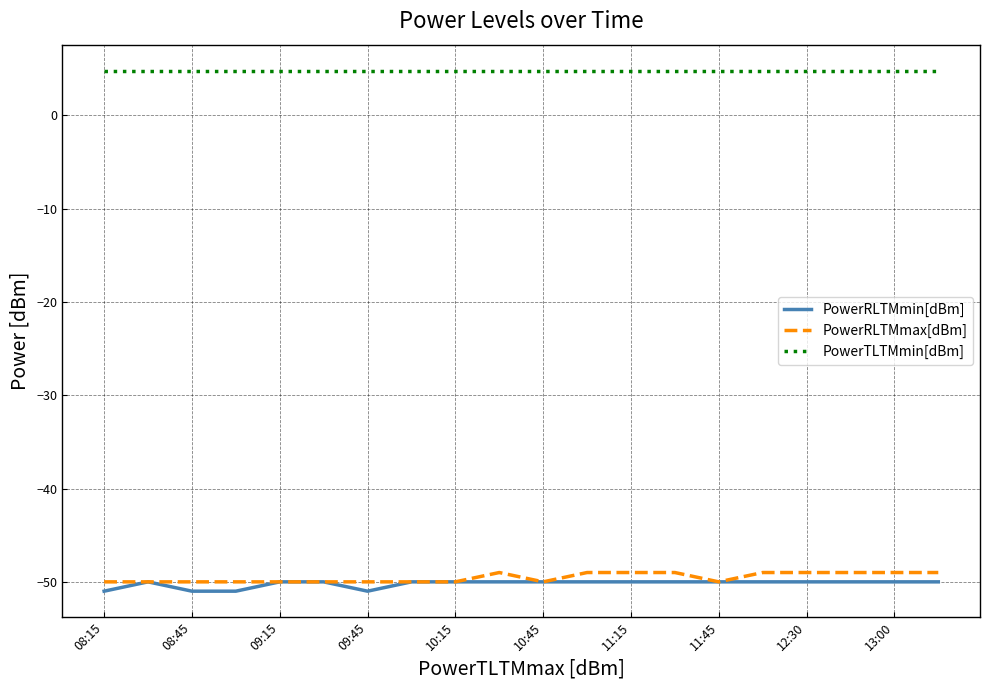

What is the lowest value of the PowerRLTMmin[dBm] series?

-51.0